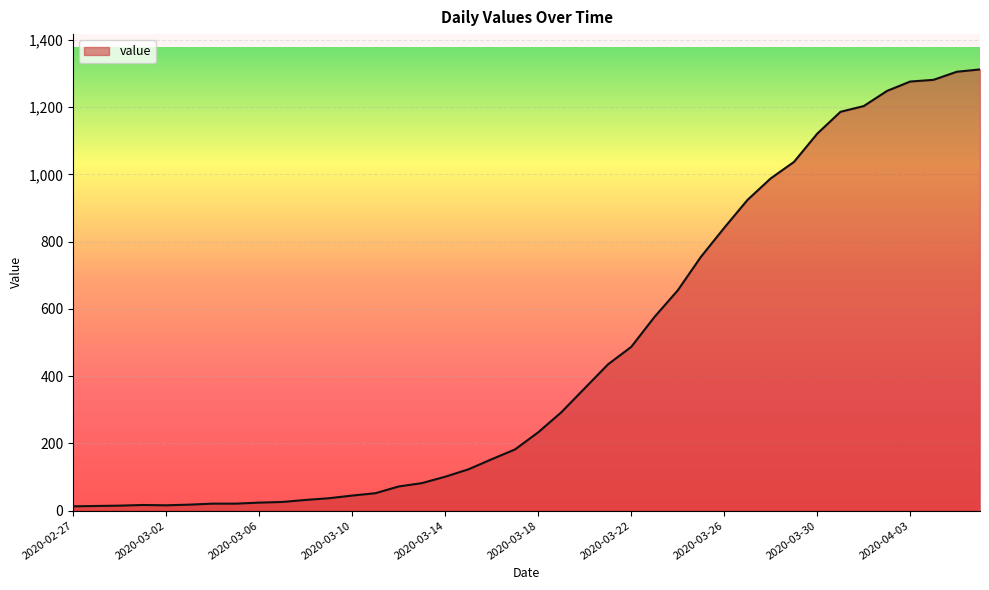

What is the maximum value shown in the chart?

1312